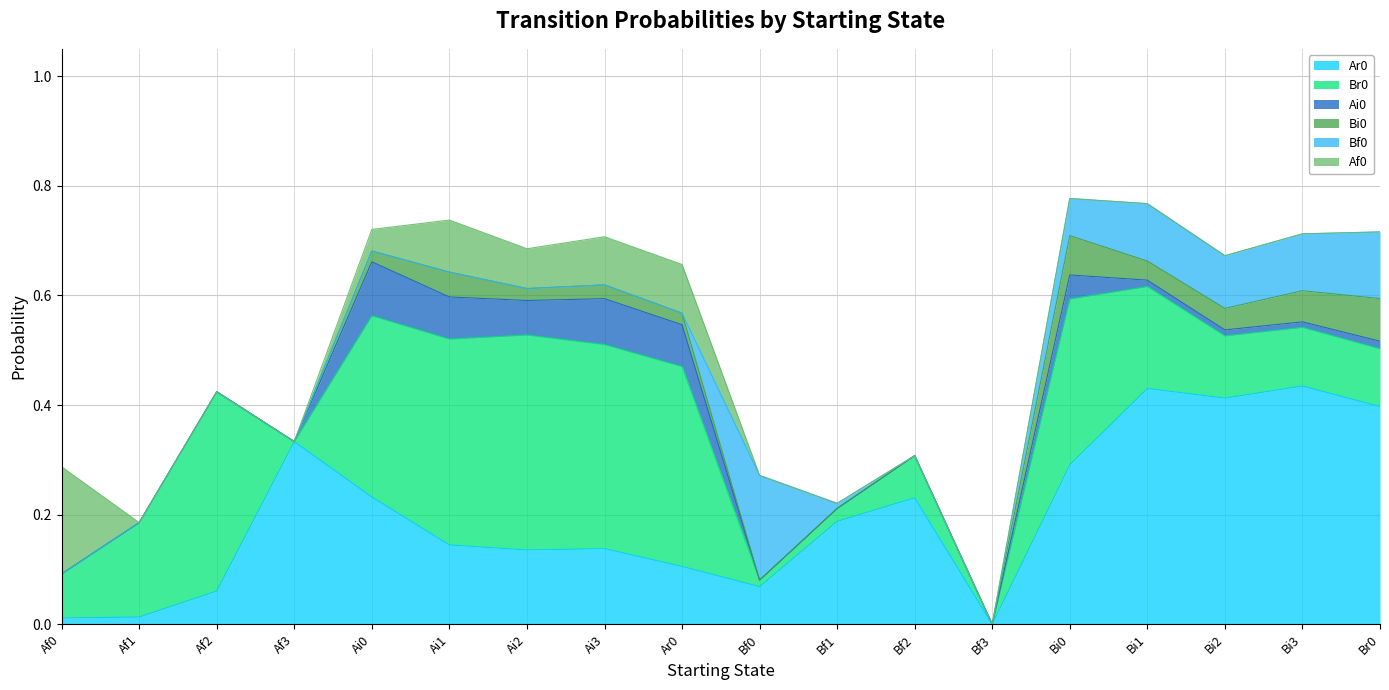

True or false: Af0 has more than 1 interior local peaks.

True